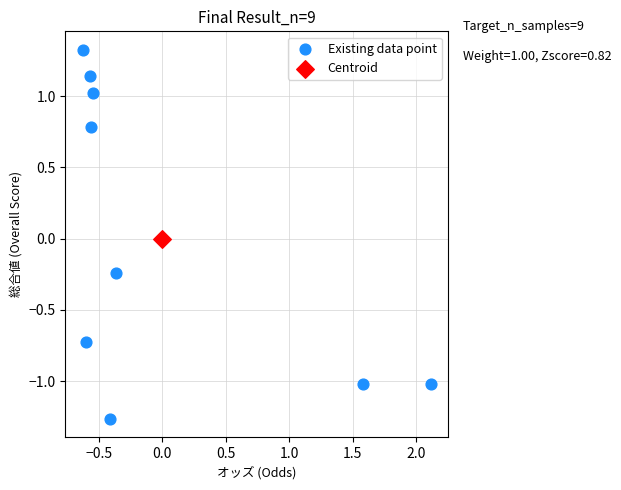

What are all the series names shown in the legend?

Existing data point, Centroid